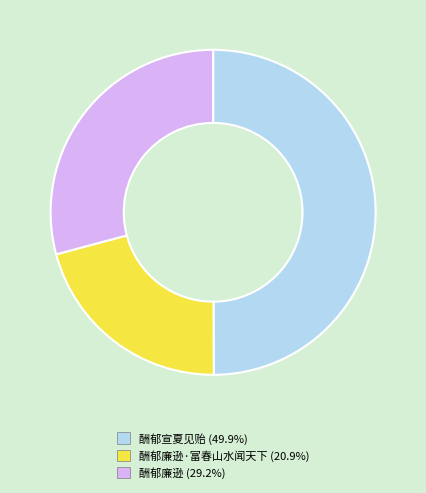

Approximately how many times larger is the value at 酬郁宣夏见贻 (49.9%) compared to 酬郁廉逊·富春山水闻天下 (20.9%)?

2.4